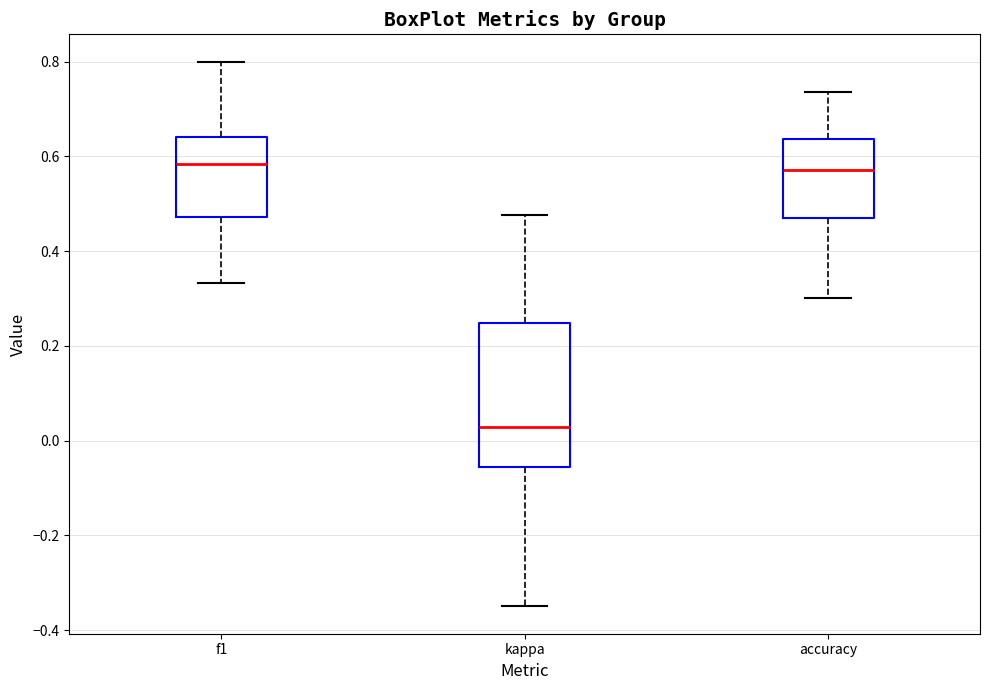

Reading left to right, read every box against the y-axis: the position of its median line, the range the box covers, and the ends of its whiskers. The values are not printed on the chart, so give them approximately, as read against the axis.

f1: median 0.58, box 0.48 to 0.64, whiskers 0.34 to 0.80
kappa: median 0.02, box -0.06 to 0.24, whiskers -0.34 to 0.48
accuracy: median 0.58, box 0.48 to 0.64, whiskers 0.30 to 0.74